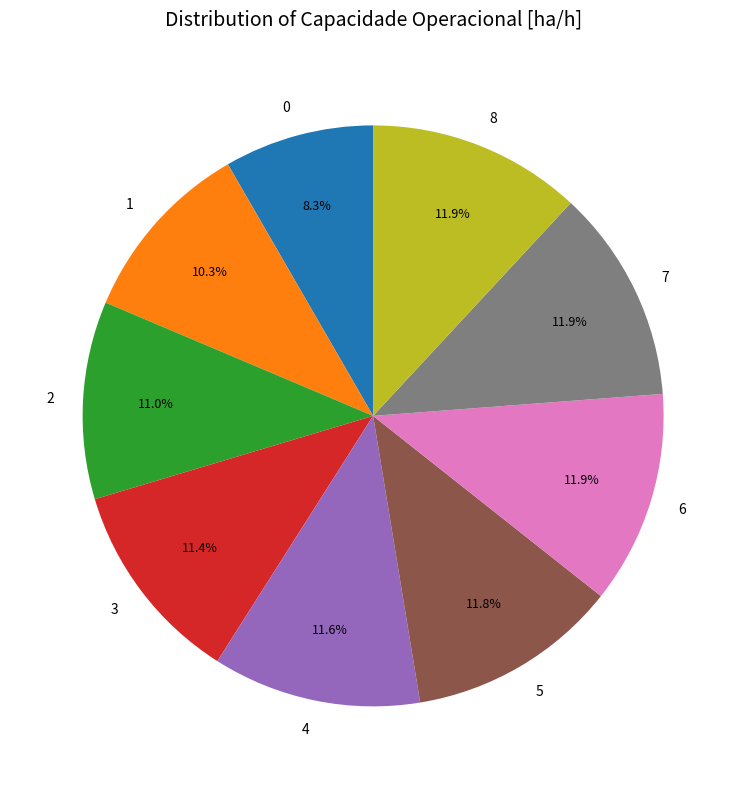

Is it true that 1 is 10% of the pie?

True